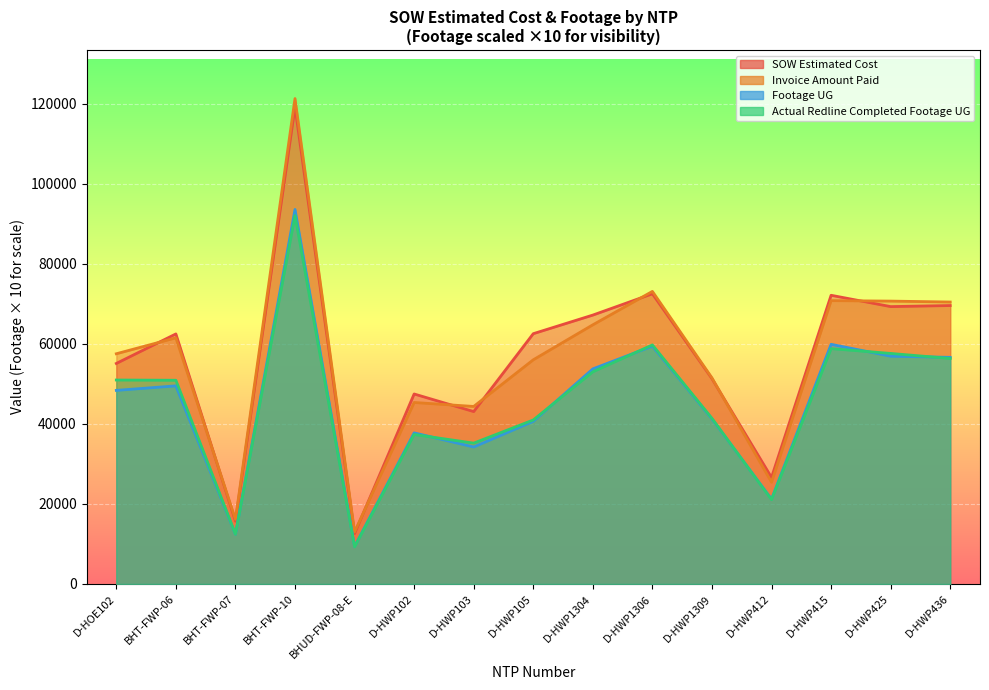

What is the label of the 1st point from the right?

D-HWP436